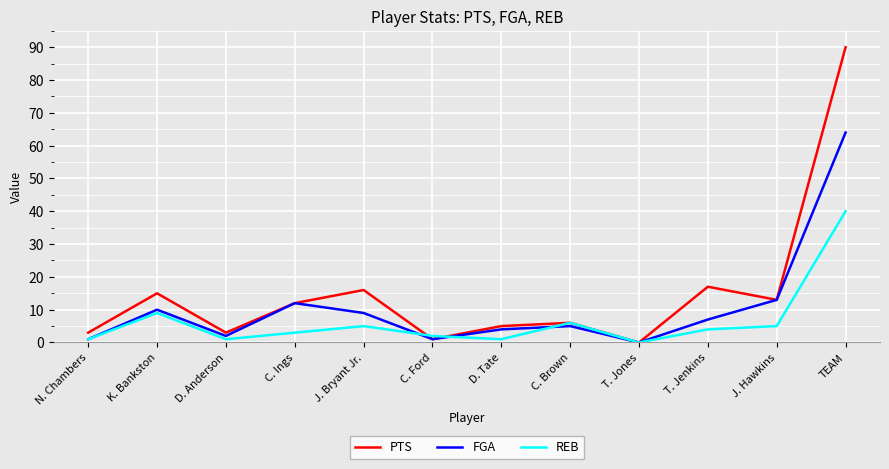

What position from the right is J. Bryant Jr.?

8